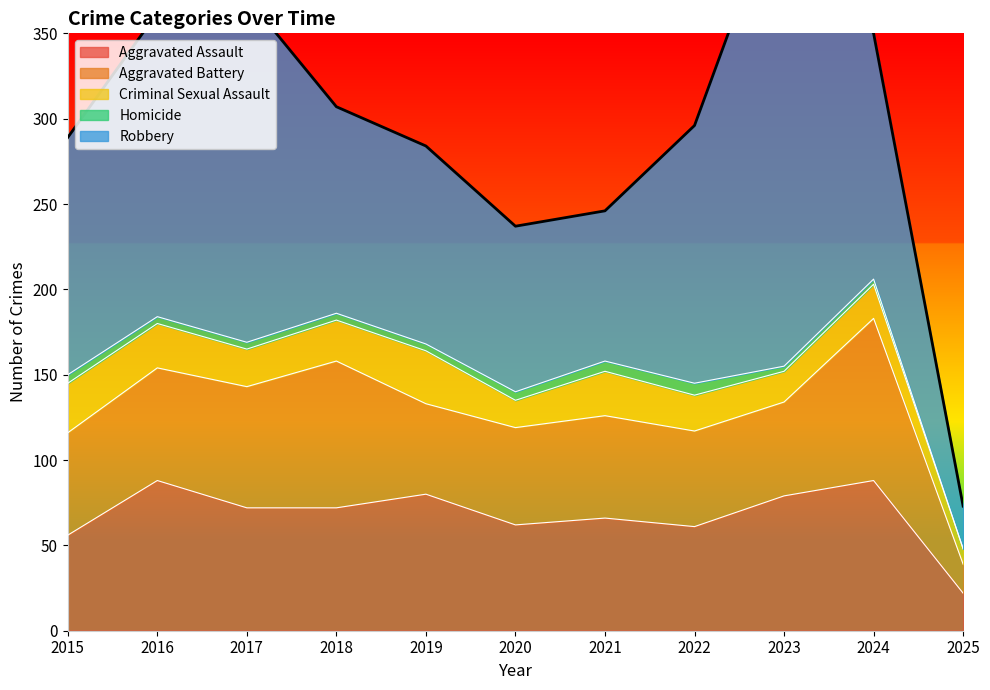

Which series changed the most between 2024 and 2025?

Robbery